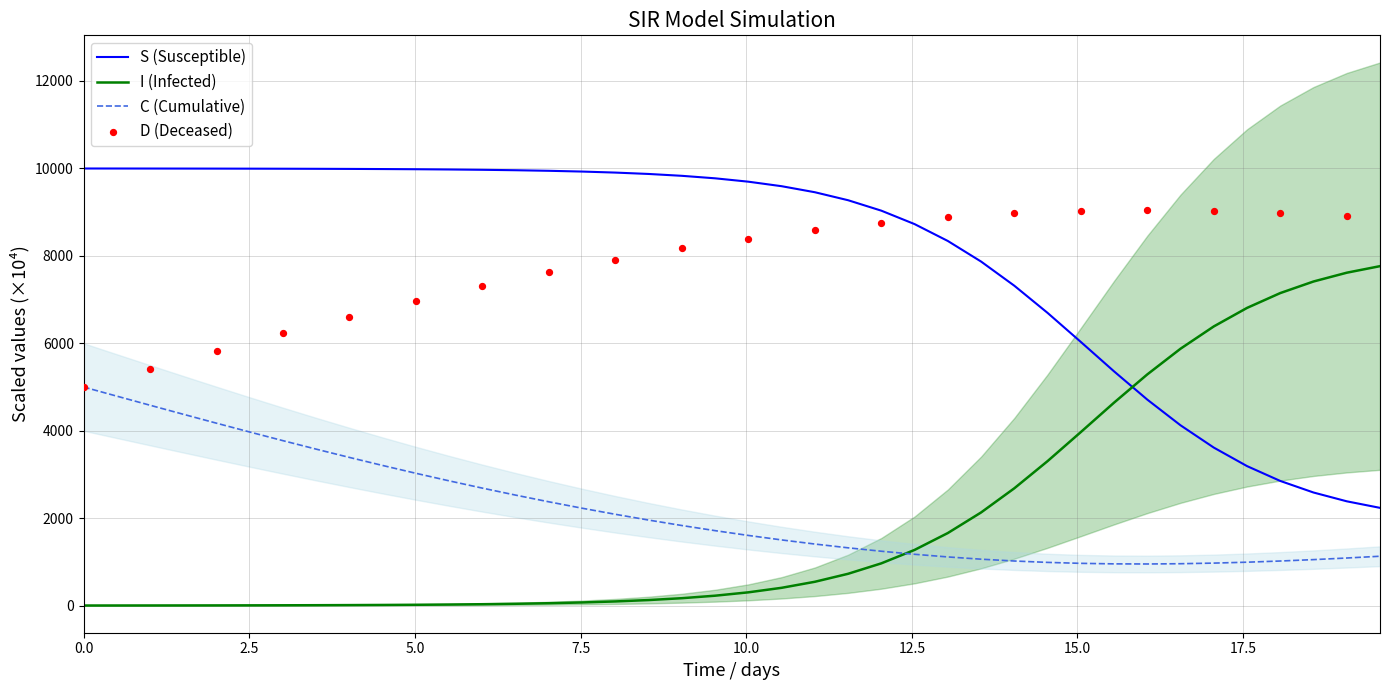

At how many categories does at least one series exceed 5296?

39